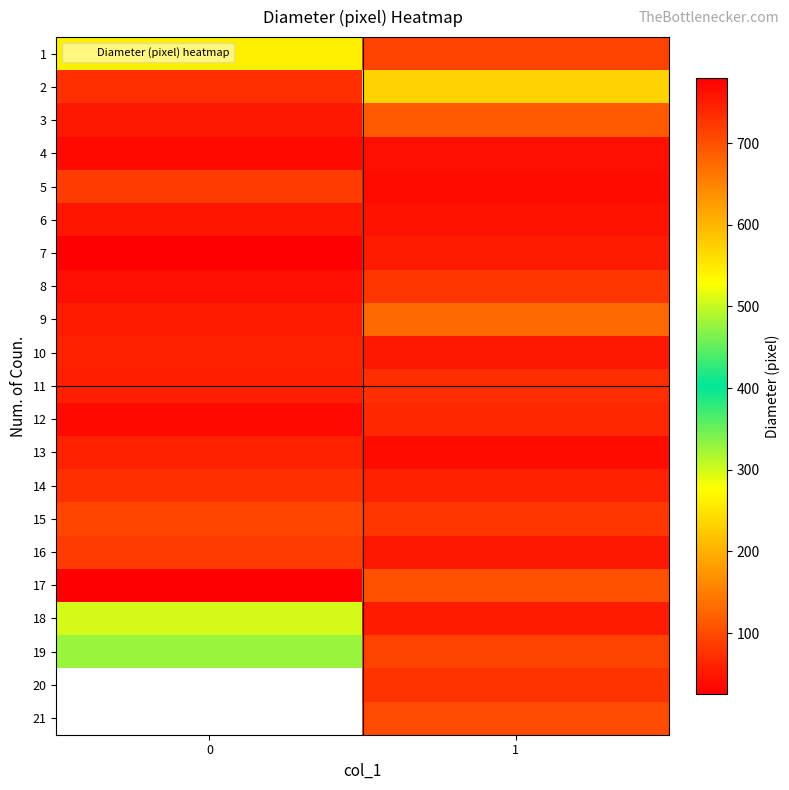

At which category is the sum across all series the highest?

1